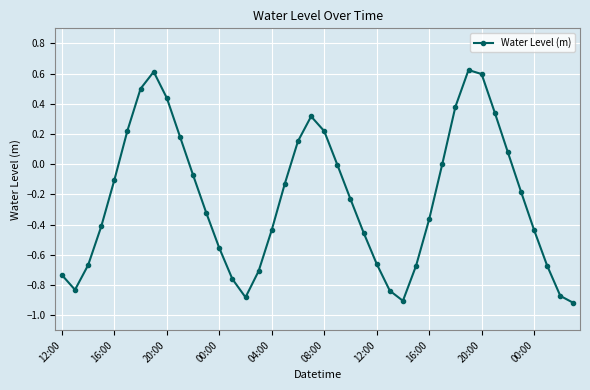

How many points are higher than both their immediate neighbors (excluding endpoints)?

3